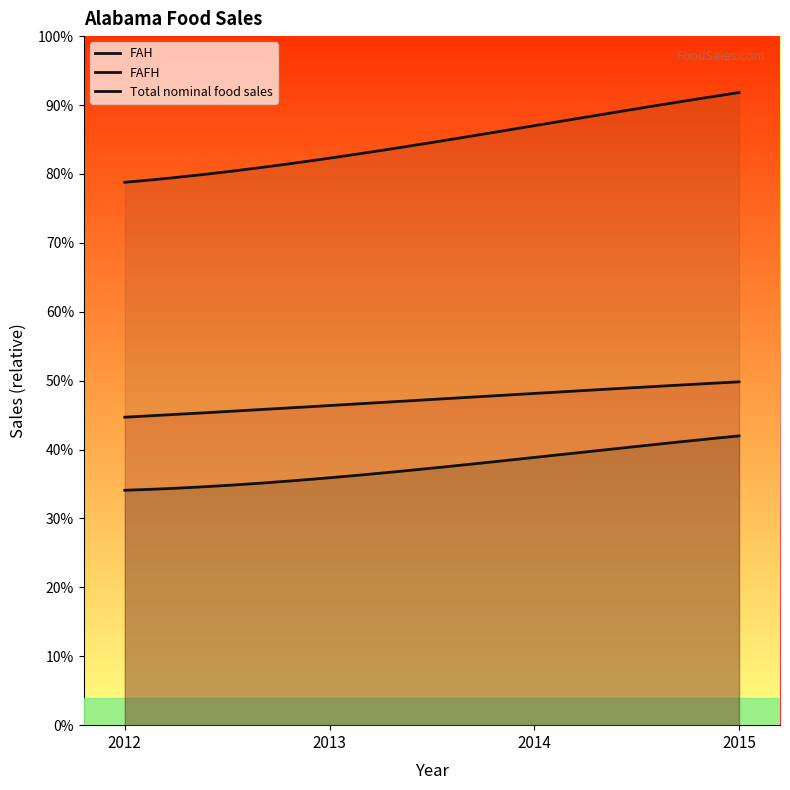

Does the chart display data point markers on the line(s)?

No